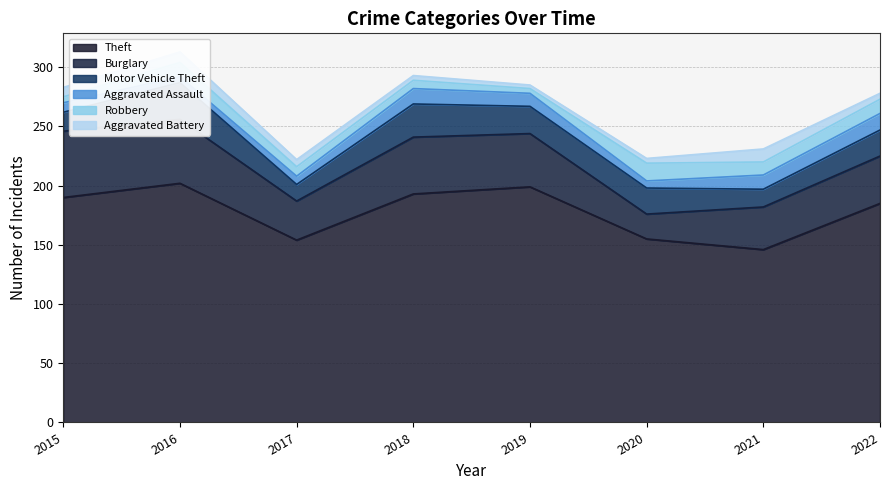

How many lines are shown in the chart?

6